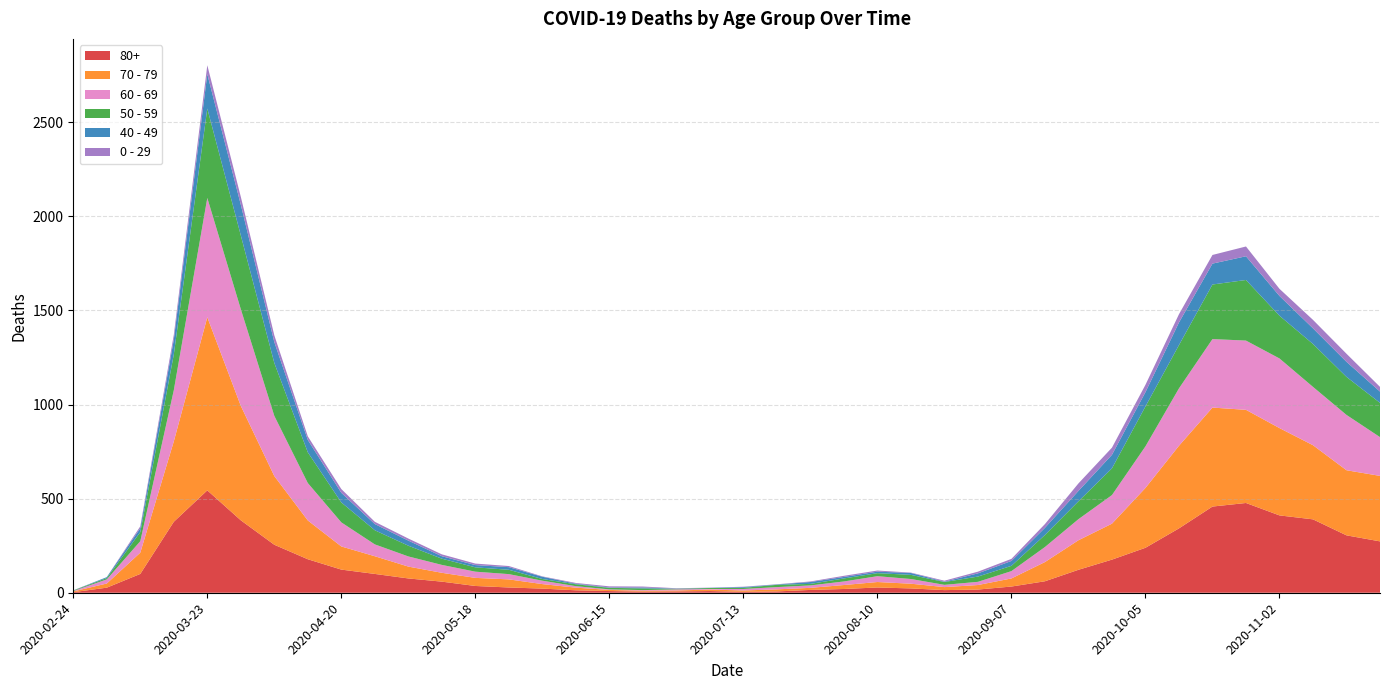

Reading left to right, extract all data points from this chart.

80+: 3	27	100	377	544	385	255	178	123	100	76	59	36	28	22	13	9	6	7	9	5	7	15	20	28	23	14	17	33	61	122	176	239	342	458	477	411	390	305	273
70 - 79: 4	22	113	427	920	608	365	206	123	94	63	47	43	43	24	14	6	5	5	8	7	11	11	21	29	25	16	24	43	102	157	191	318	439	526	495	464	394	346	348
60 - 69: 2	22	61	272	634	514	320	199	128	63	54	42	33	28	18	8	3	3	6	3	8	12	13	19	31	25	12	17	39	80	112	152	221	305	364	368	370	310	294	206
50 - 59: 3	7	48	190	475	392	281	163	106	75	57	33	23	23	9	10	8	9	3	5	6	12	8	16	16	22	15	28	28	64	95	142	212	230	290	322	227	228	202	182
40 - 49: 0	5	21	79	183	163	111	66	51	33	27	13	12	14	12	3	2	5	1	1	4	2	10	8	8	10	2	17	26	38	55	72	76	120	111	126	105	83	80	60
0 - 29: 1	0	10	25	47	42	36	19	20	12	11	10	8	6	2	4	6	5	2	1	2	1	3	6	6	2	5	9	11	20	40	38	39	44	46	52	38	45	43	25